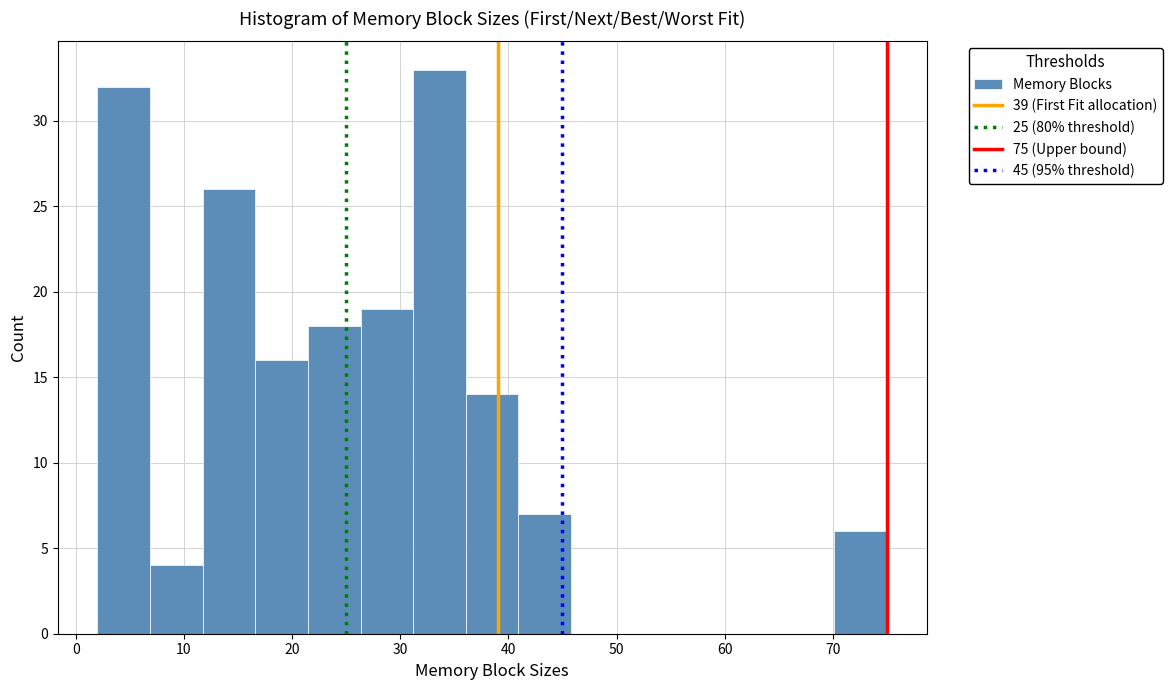

Over which range of the x-axis is the bar tallest?

31 to 36